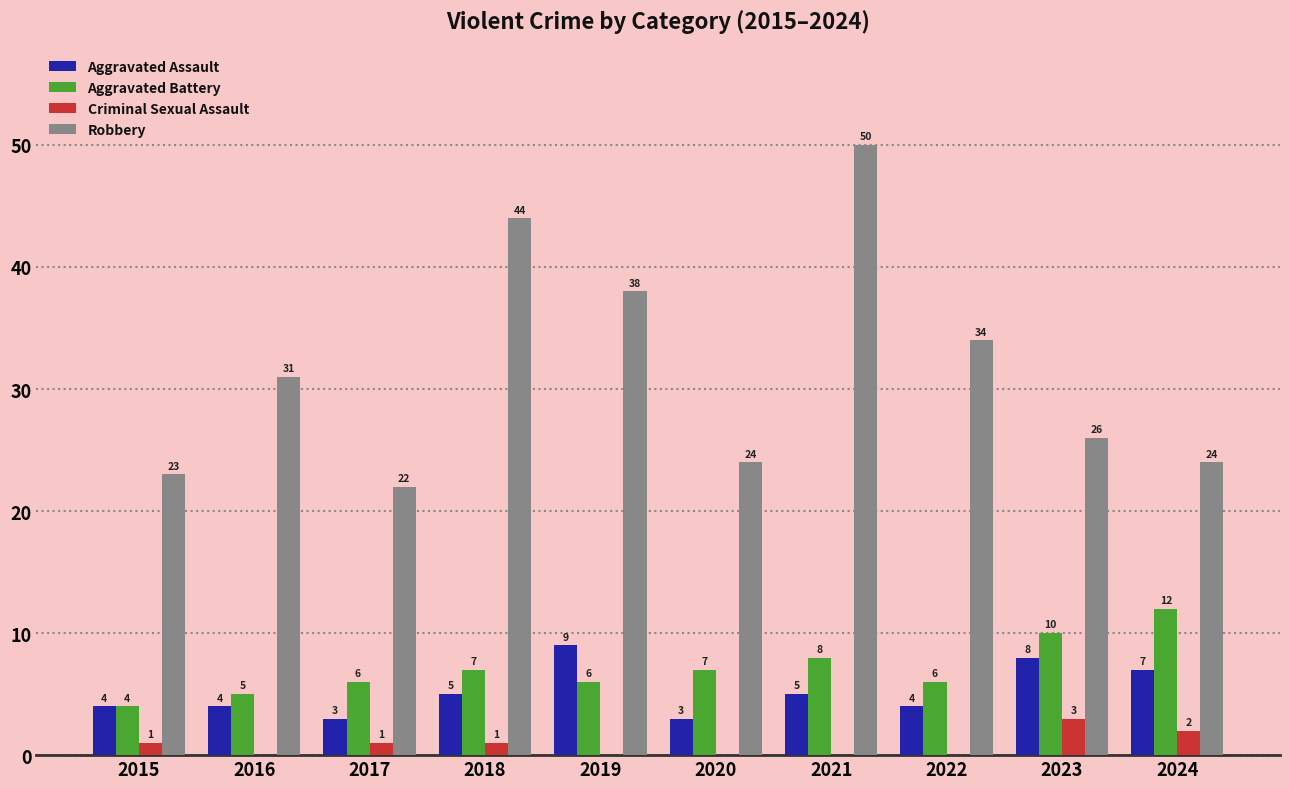

What are all the series names shown in the legend?

Aggravated Assault, Aggravated Battery, Criminal Sexual Assault, Robbery